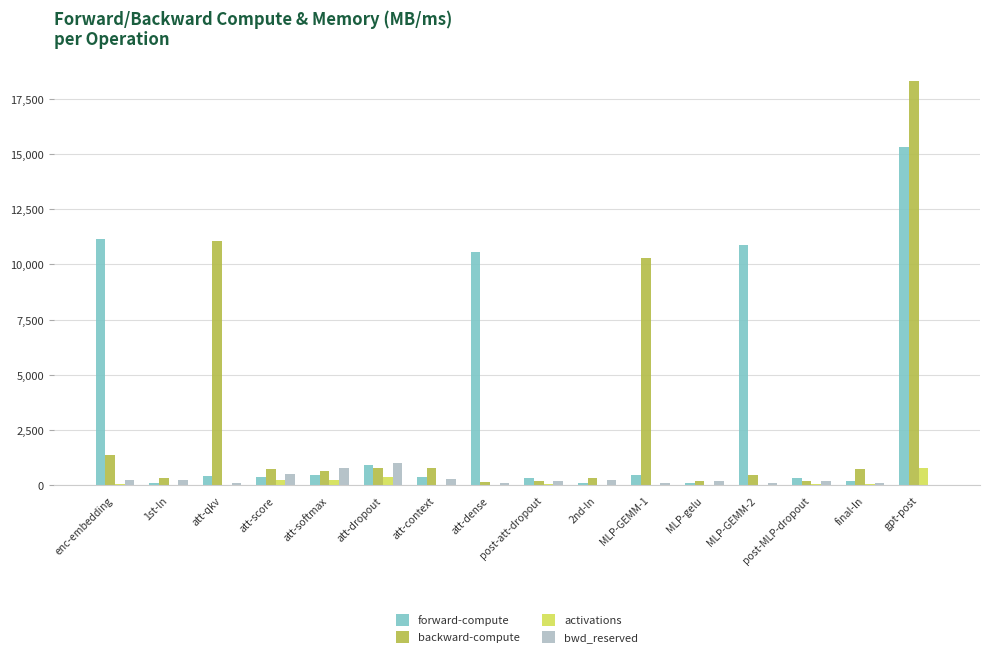

What is the average value of the bwd_reserved series?

283.6